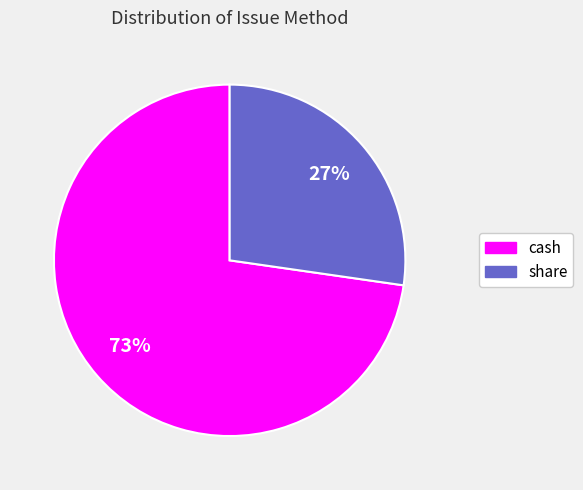

What is the smallest slice in the pie chart?

share